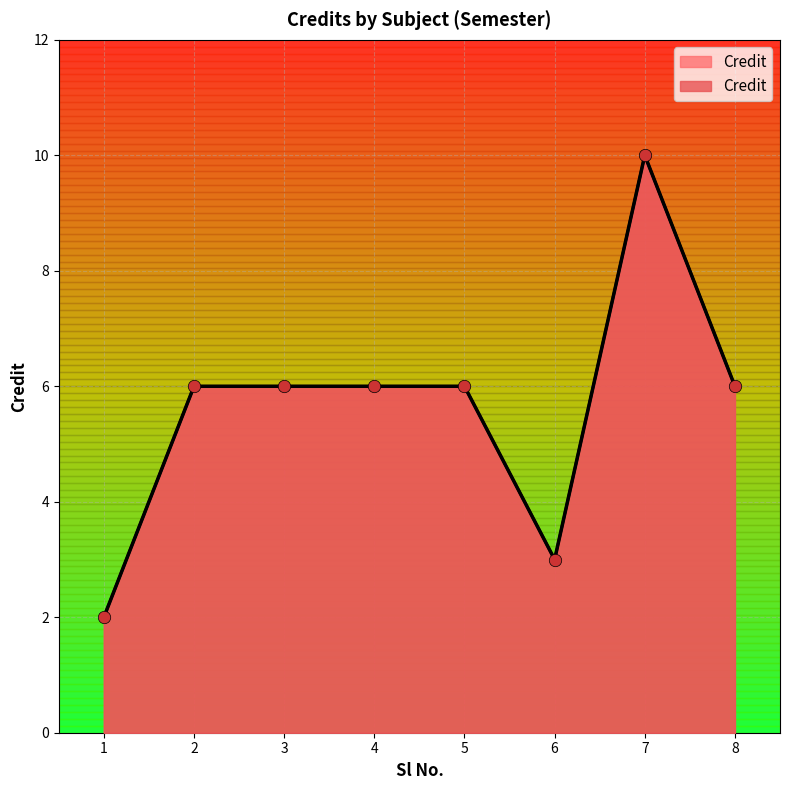

Which has a higher value, 1 or 2?

2